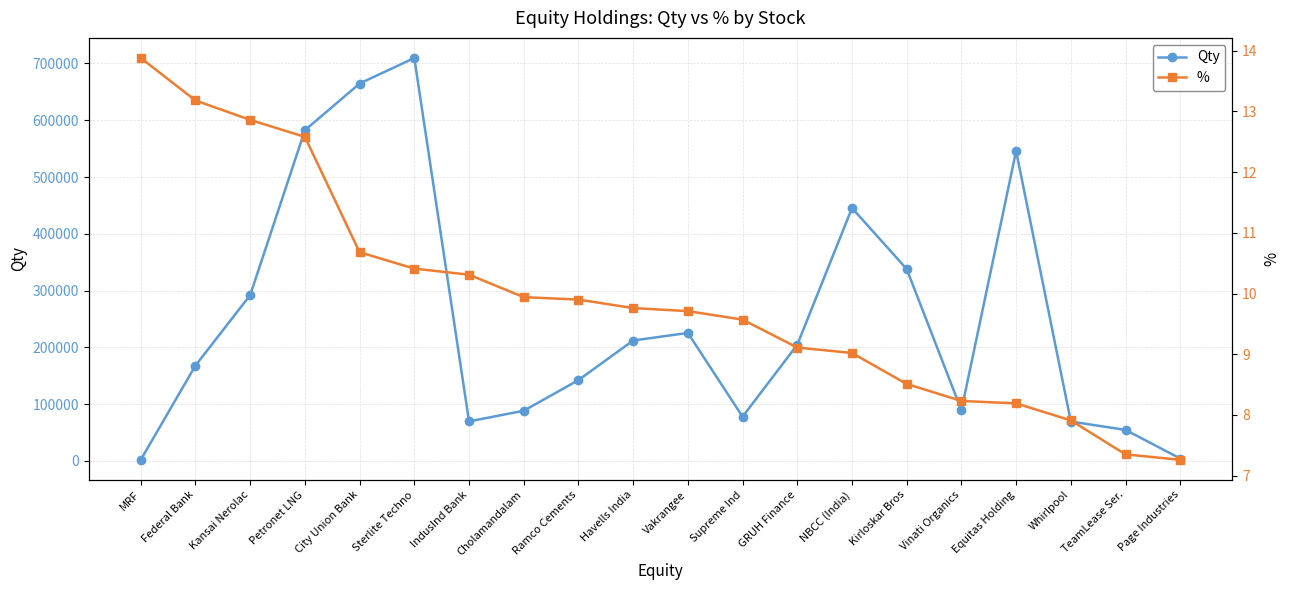

Reading right to left, extract all data points from this chart.

Qty: Page Industries=4339.0	TeamLease Ser.=54723.0	Whirlpool=69477.0	Equitas Holding=545762.0	Vinati Organics=89432.0	Kirloskar Bros=337974.0	NBCC (India)=445380.0	GRUH Finance=204660.0	Supreme Ind=77977.0	Vakrangee=225458.0	Havells India=212151.0	Ramco Cements=142423.0	Cholamandalam=88454.0	IndusInd Bank=69738.0	Sterlite Techno=709613.0	City Union Bank=664592.0	Petronet LNG=582339.0	Kansai Nerolac=292023.0	Federal Bank=168058.0	MRF=2031.0
%: Page Industries=7.3	TeamLease Ser.=7.3	Whirlpool=7.9	Equitas Holding=8.2	Vinati Organics=8.2	Kirloskar Bros=8.5	NBCC (India)=9.0	GRUH Finance=9.1	Supreme Ind=9.6	Vakrangee=9.7	Havells India=9.8	Ramco Cements=9.9	Cholamandalam=9.9	IndusInd Bank=10.3	Sterlite Techno=10.4	City Union Bank=10.7	Petronet LNG=12.6	Kansai Nerolac=12.9	Federal Bank=13.2	MRF=13.9